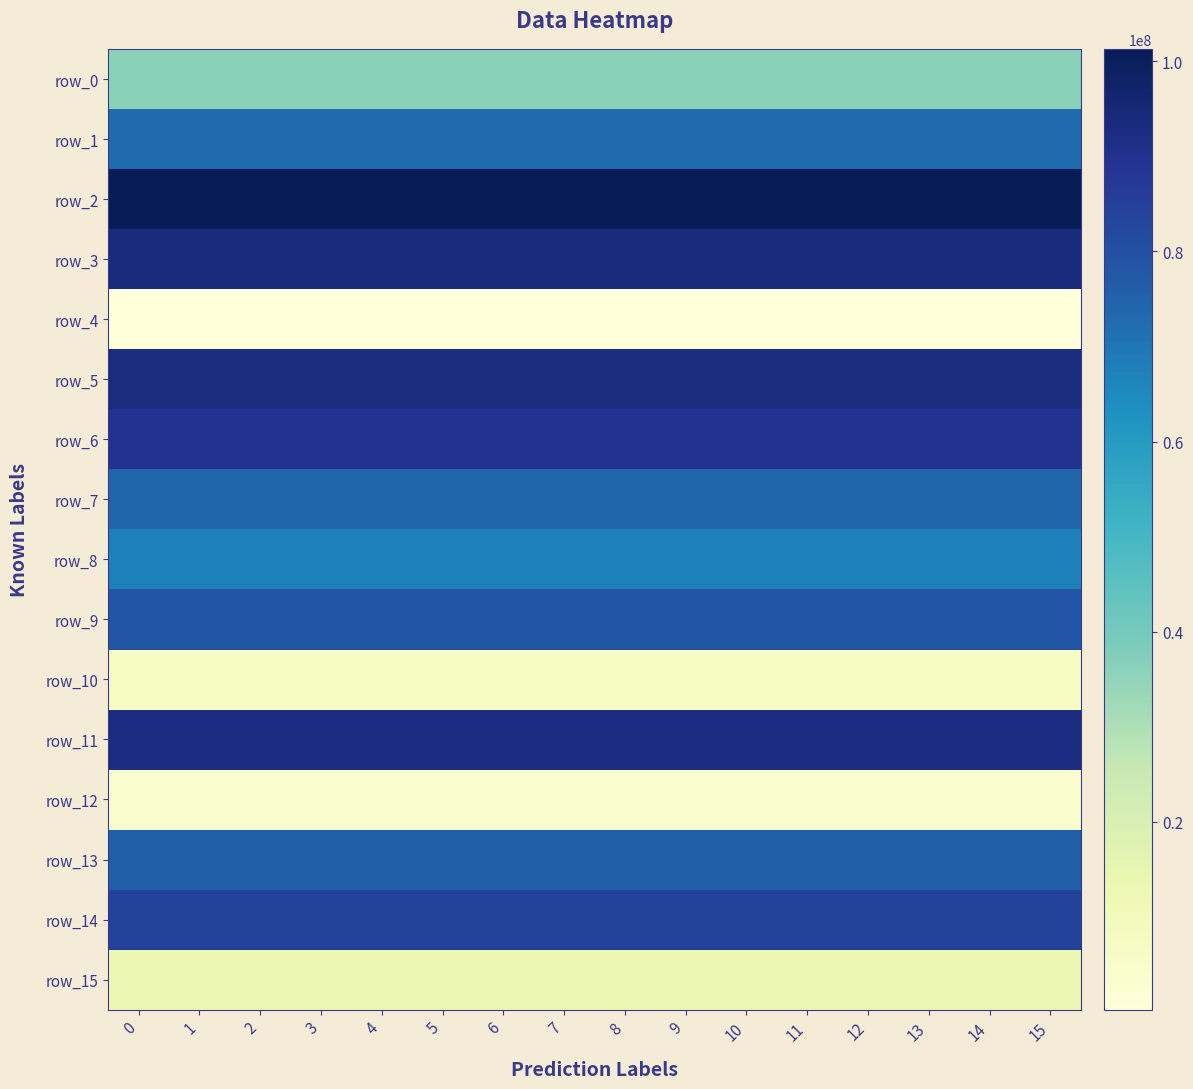

How many distinct data groups are displayed?

16